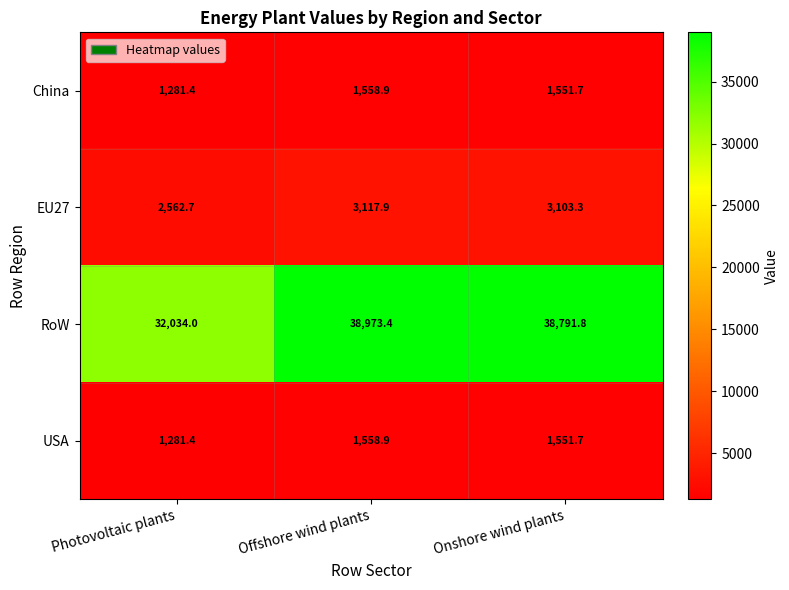

Where does the RoW series first go above 38791?

Offshore wind plants